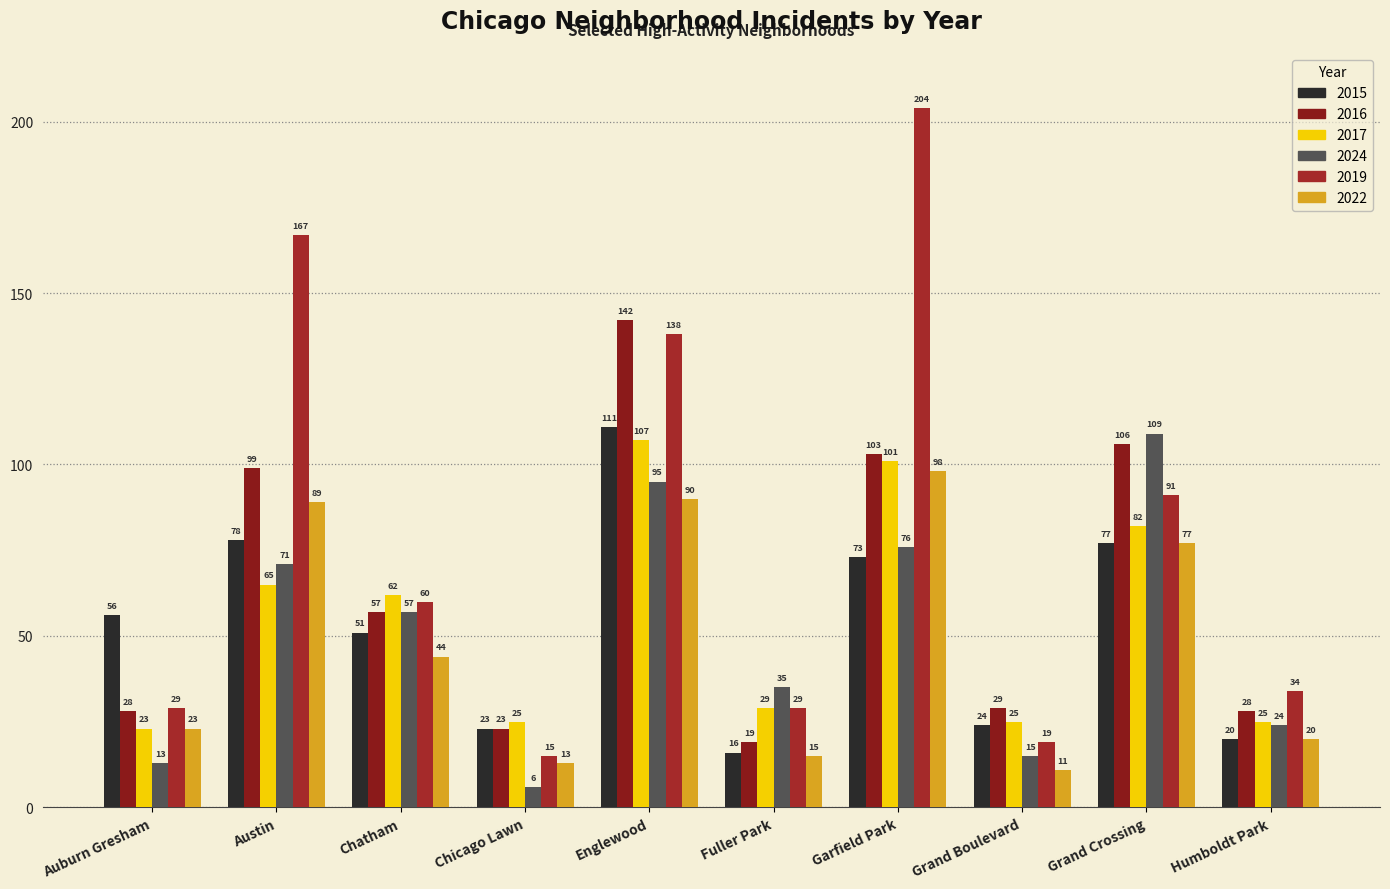

What is the total value across all series at Grand Crossing?

542